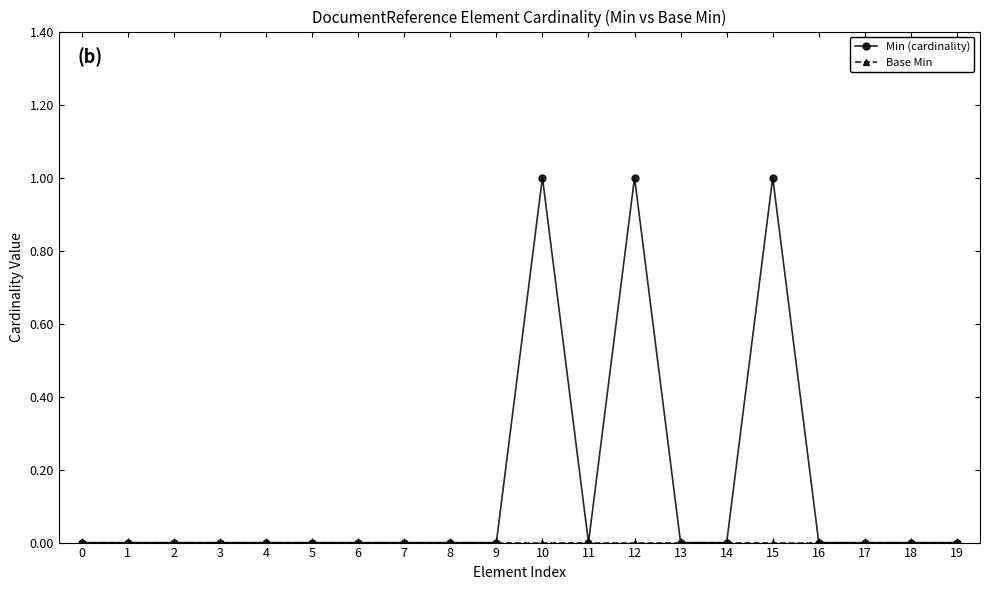

Which series has the largest range (max minus min)?

Min (cardinality)